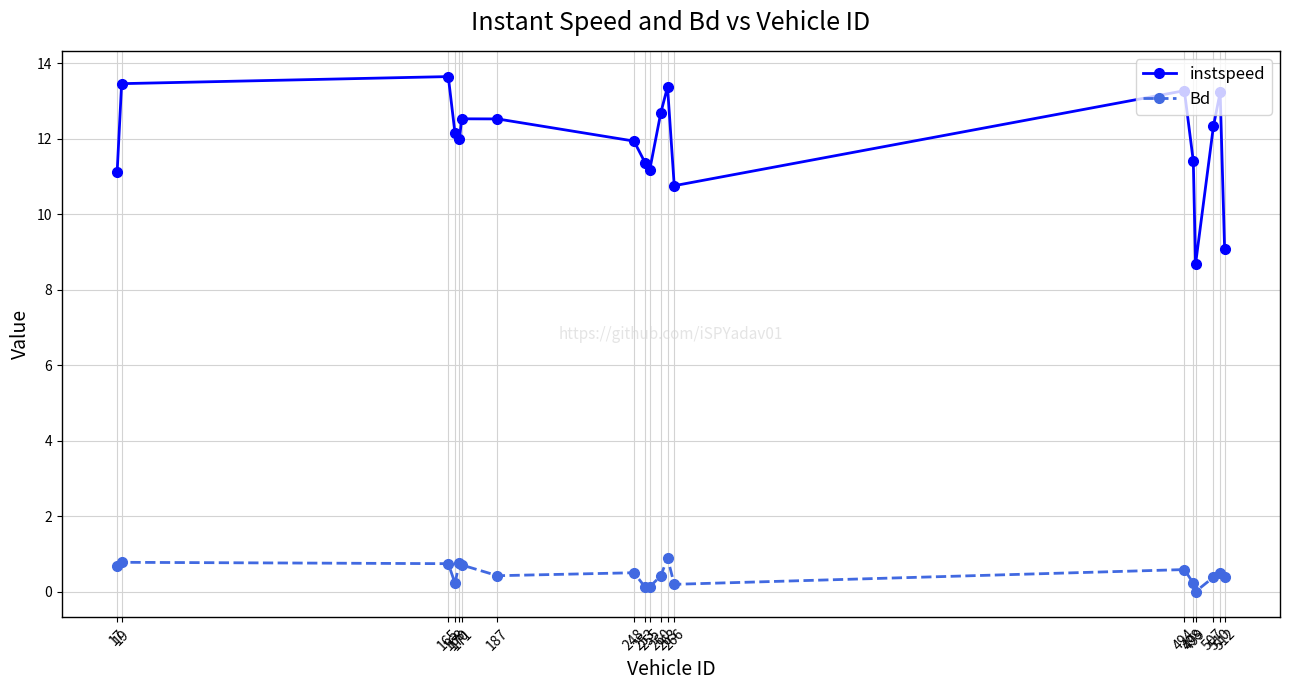

Does the chart have visible grid lines?

Yes